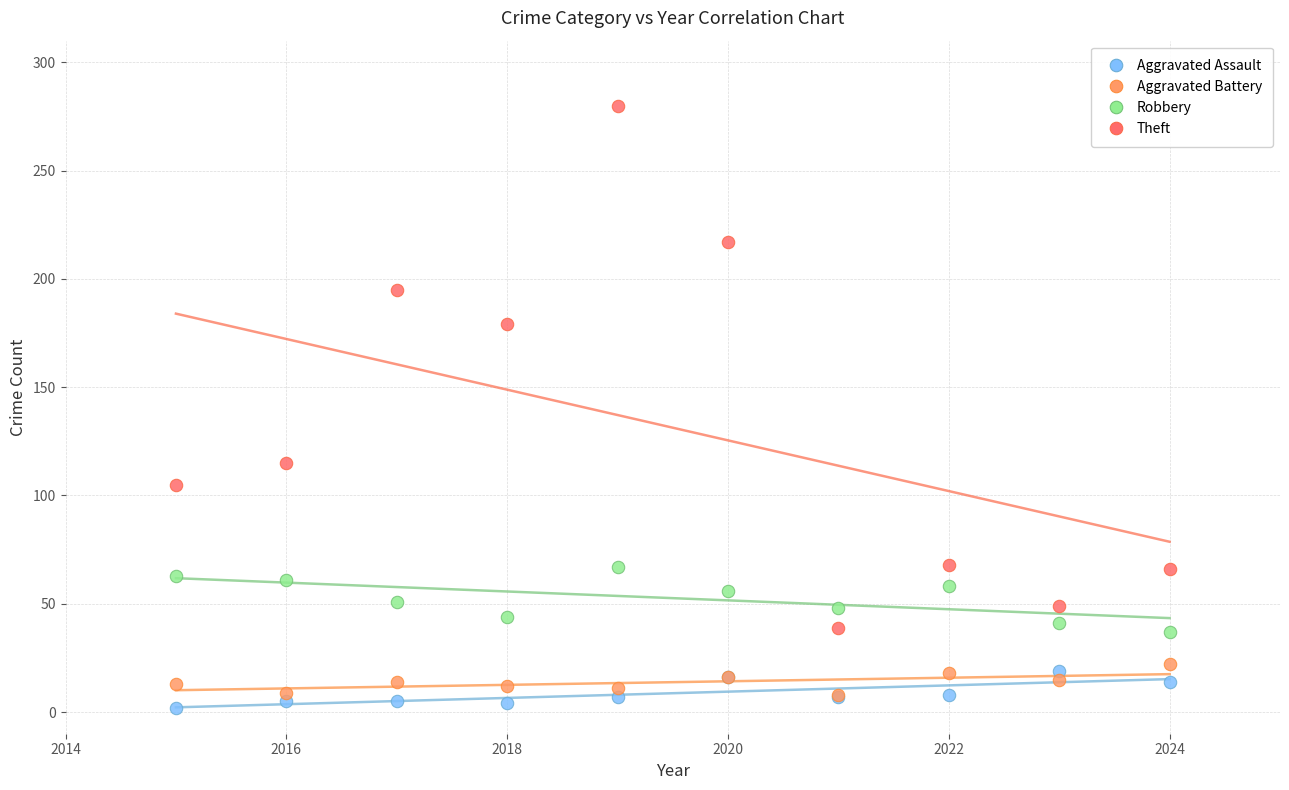

What are all the series names shown in the legend?

Aggravated Assault, Aggravated Battery, Robbery, Theft